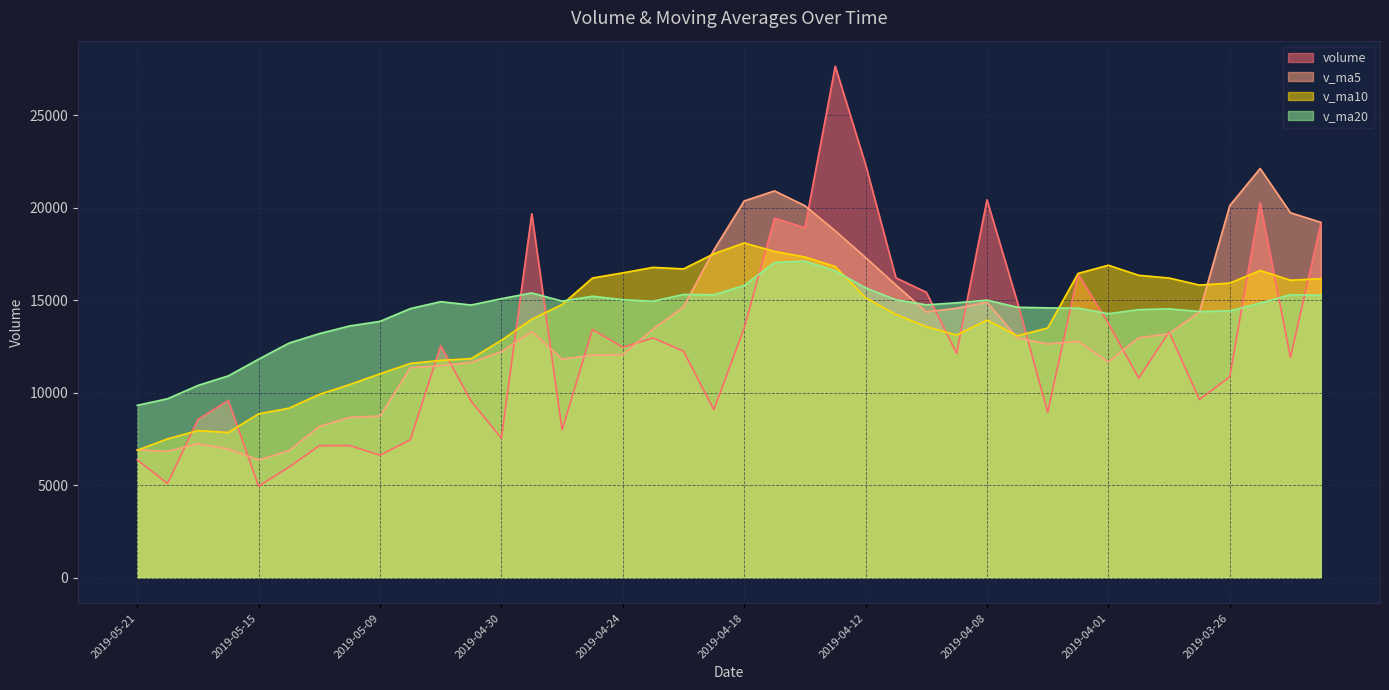

What is the sum of all v_ma10 values?

552618.2